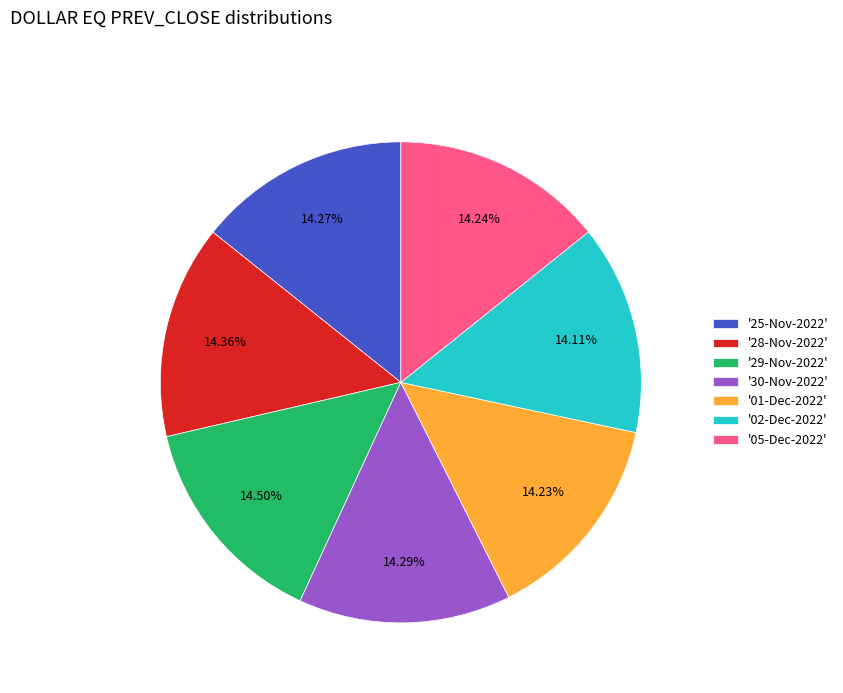

Does any single category account for the majority?

No